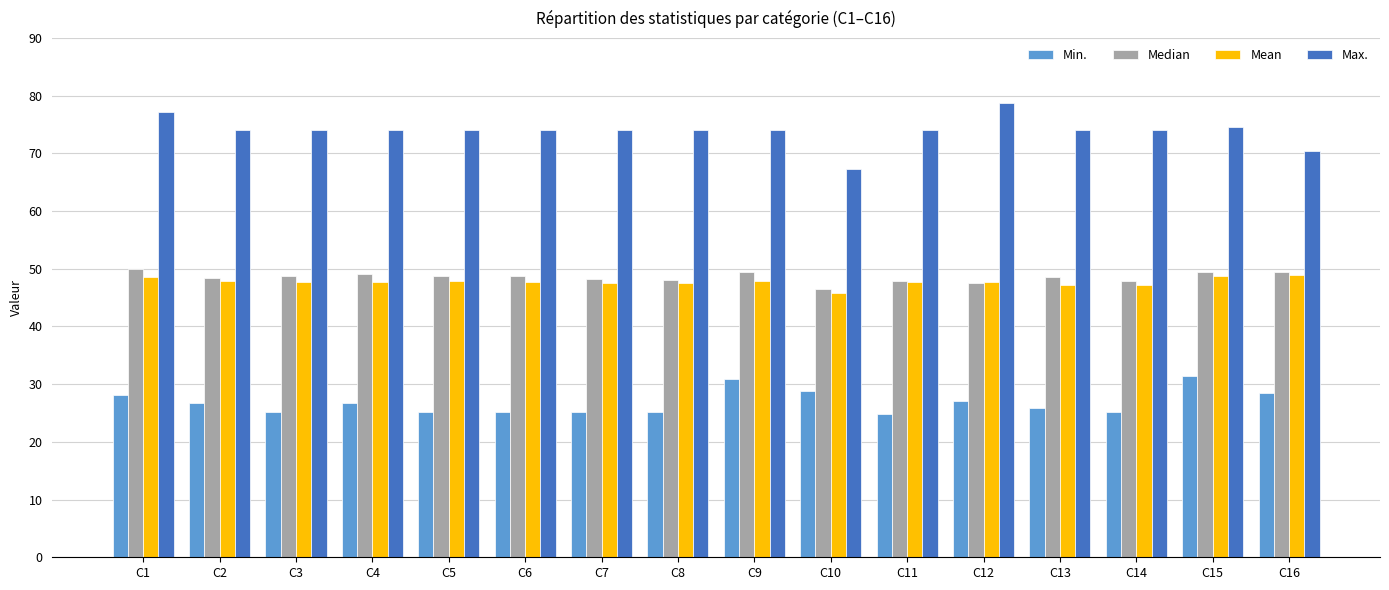

How many series are shown in this chart?

4